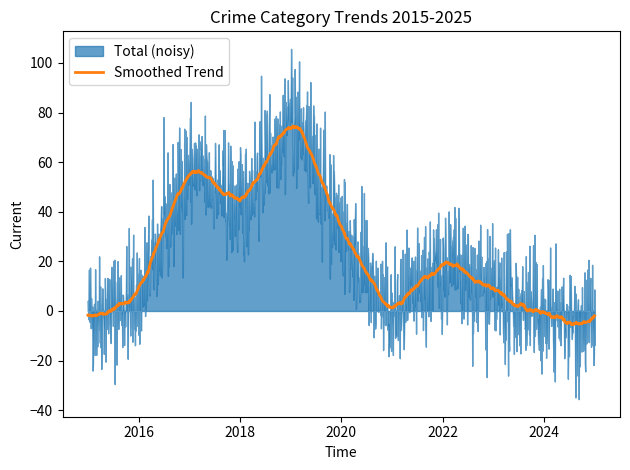

What is the lowest value of the Smoothed Trend series?

-5.5